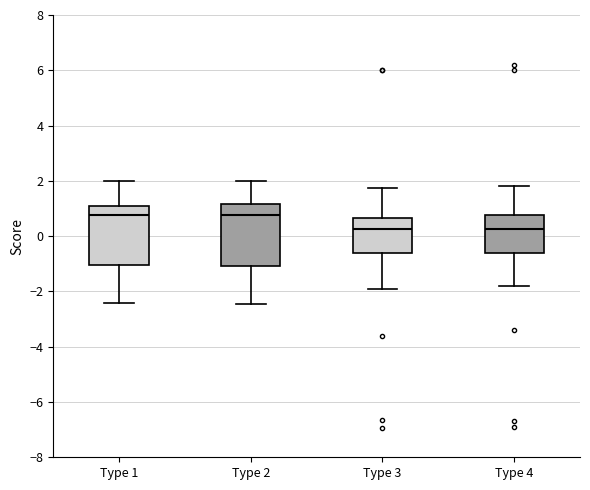

Reading left to right, read every box against the y-axis: the position of its median line, the range the box covers, and the ends of its whiskers. The values are not printed on the chart, so give them approximately, as read against the axis.

Type 1: median 0.8, box -1.0 to 1.0, whiskers -2.4 to 2.0
Type 2: median 0.8, box -1.0 to 1.2, whiskers -2.4 to 2.0
Type 3: median 0.2, box -0.6 to 0.6, whiskers -2.0 to 1.8
Type 4: median 0.2, box -0.6 to 0.8, whiskers -1.8 to 1.8